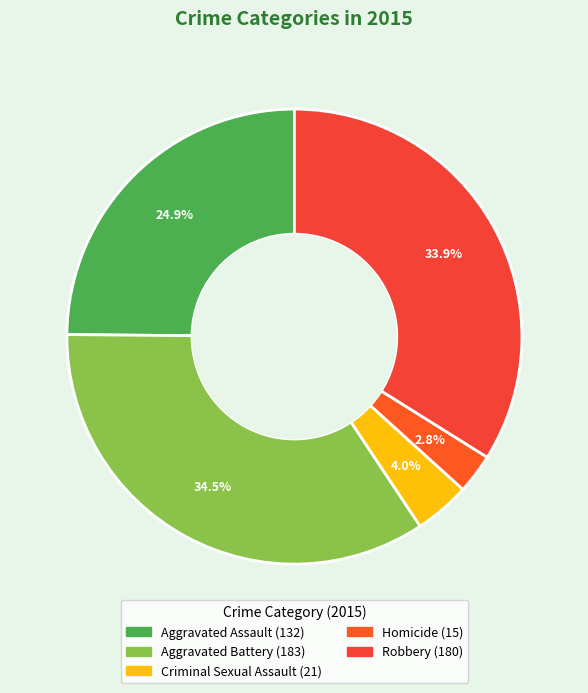

What percentage do Aggravated Assault and Aggravated Battery together represent?

59.3%